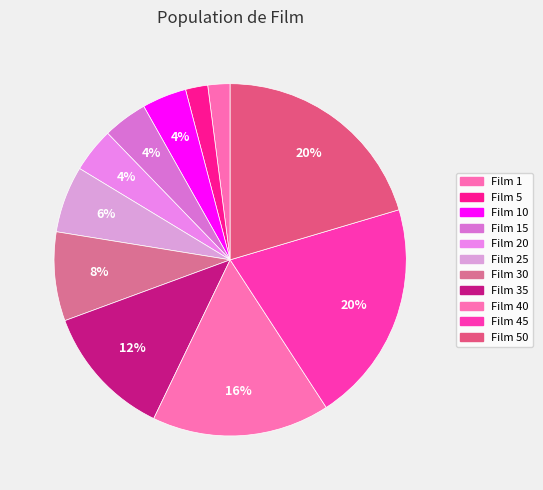

How many slices are in this pie chart?

11